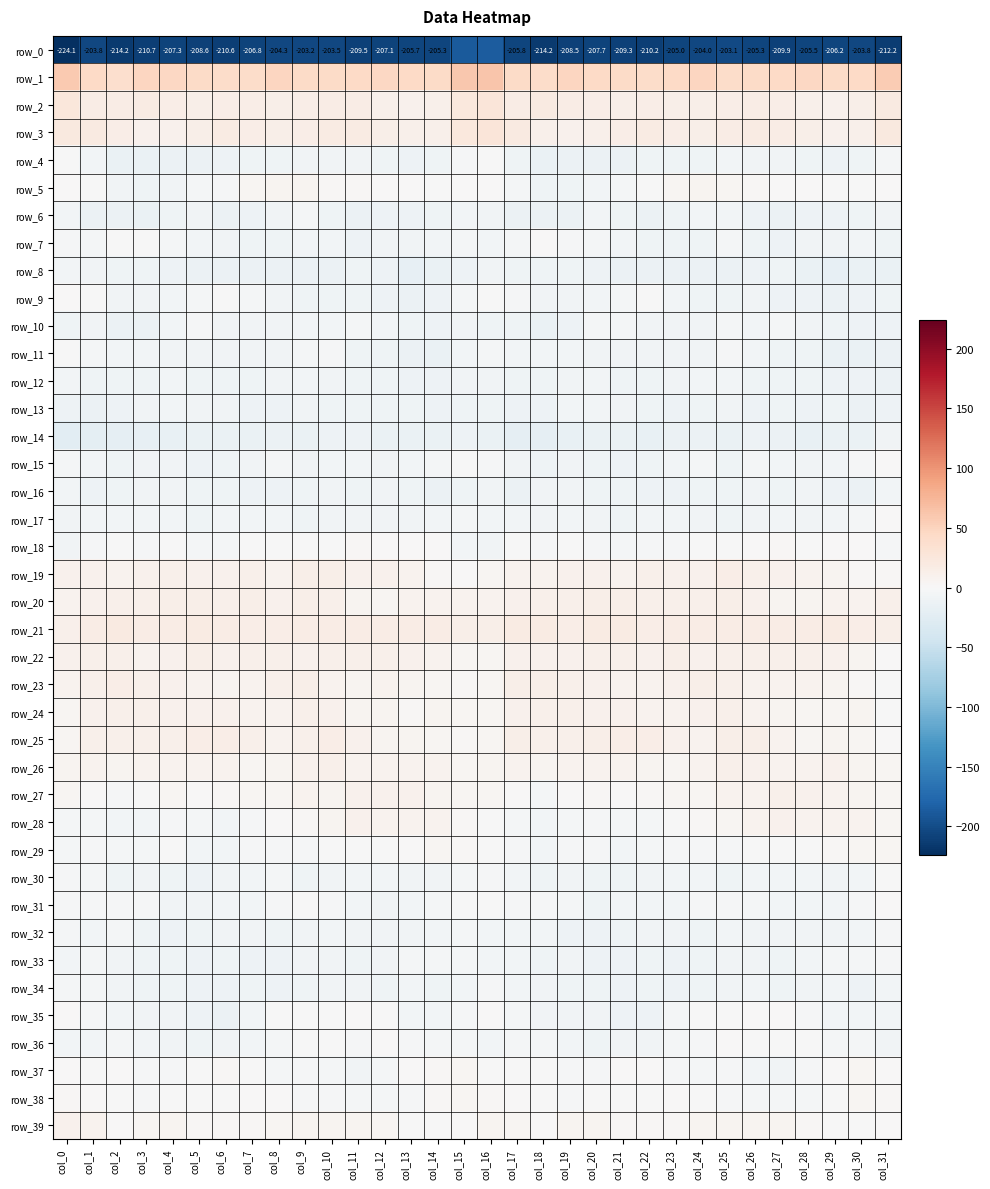

What is the maximum value shown in the chart?

61.4